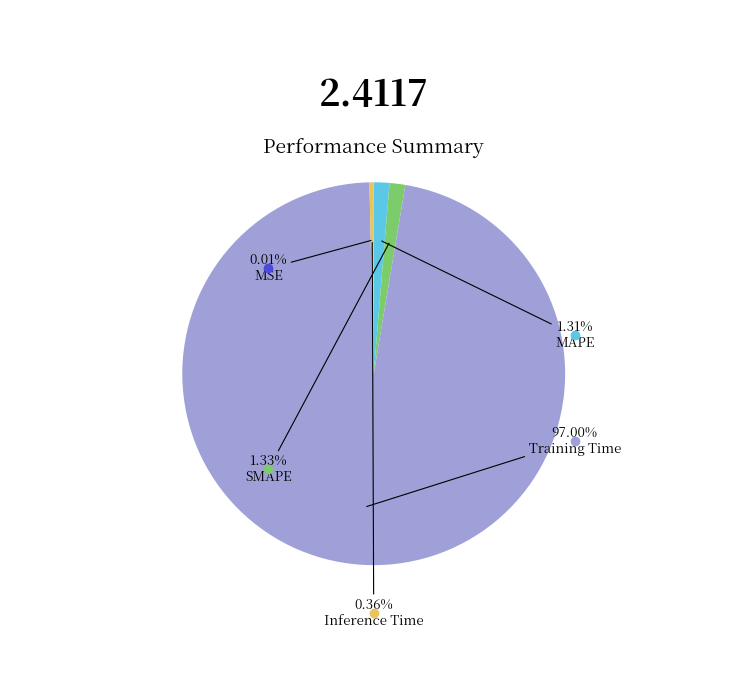

Do SMAPE and Training Time together represent more than half of the pie?

Yes